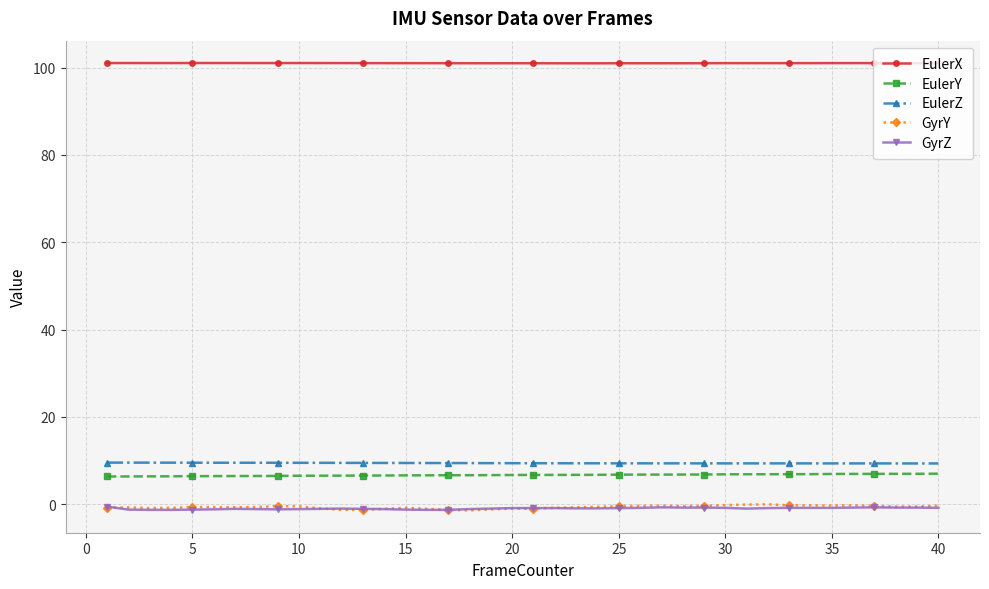

What is the value of the EulerX point at the 26th from the left?

101.0